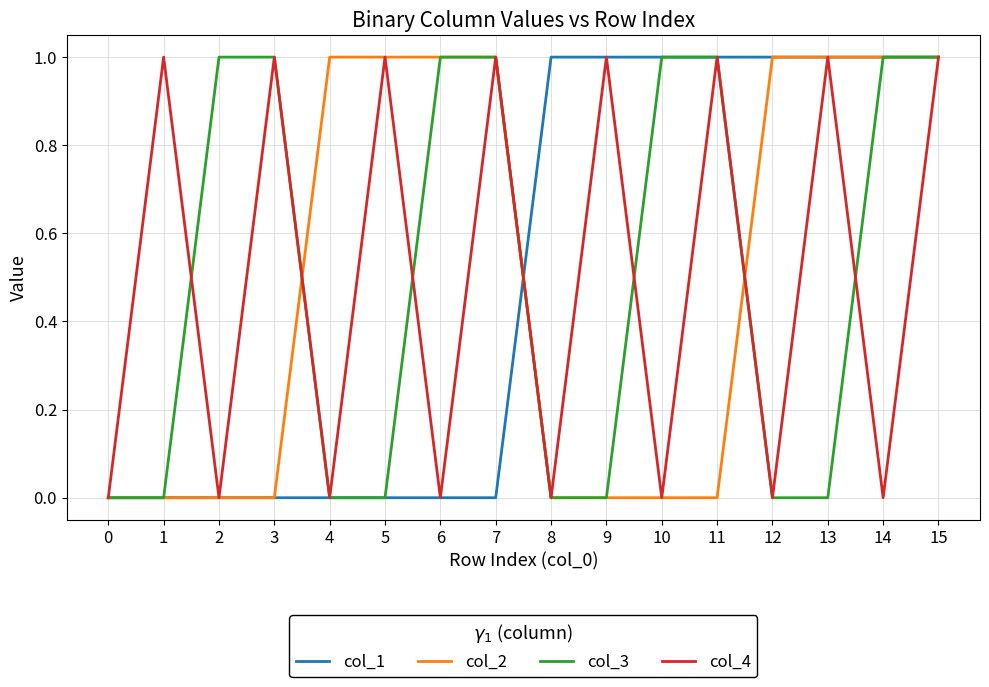

At which category is the sum across all series the highest?

15